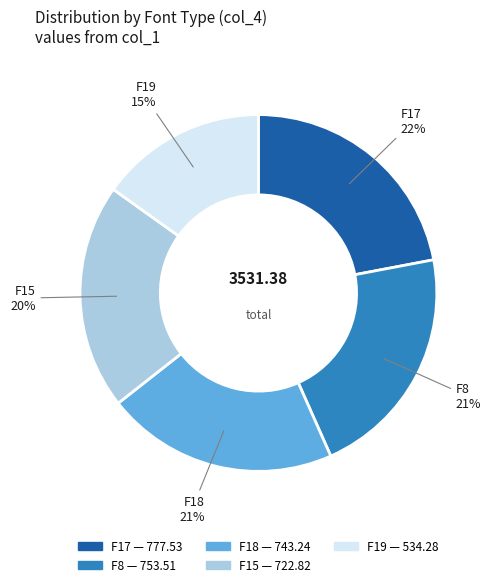

Which has a higher value, F19 15% or F8 21%?

F8 21%